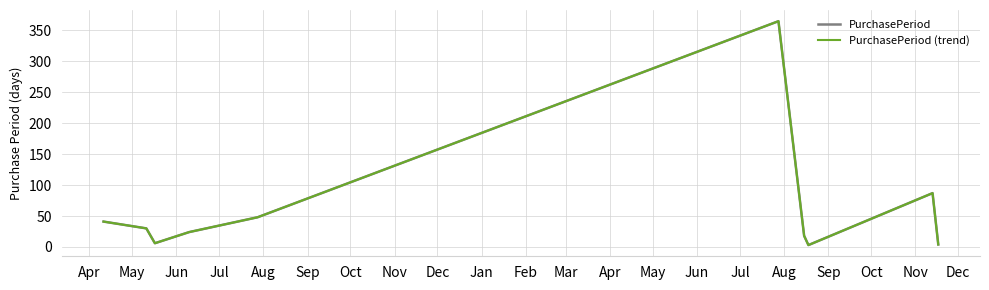

Does the chart display data point markers on the line(s)?

No